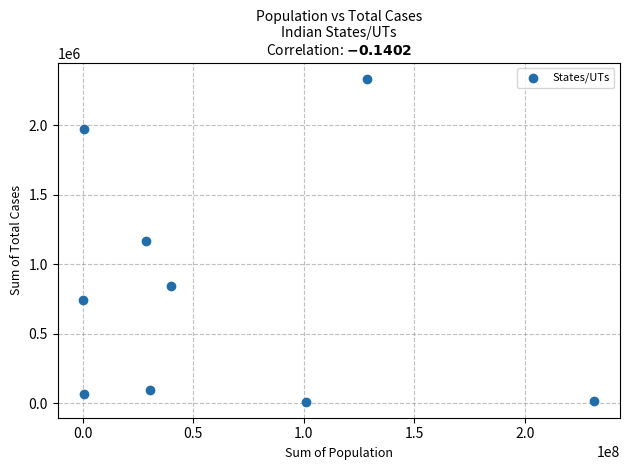

What is the range of X values (max minus min)?

231212086